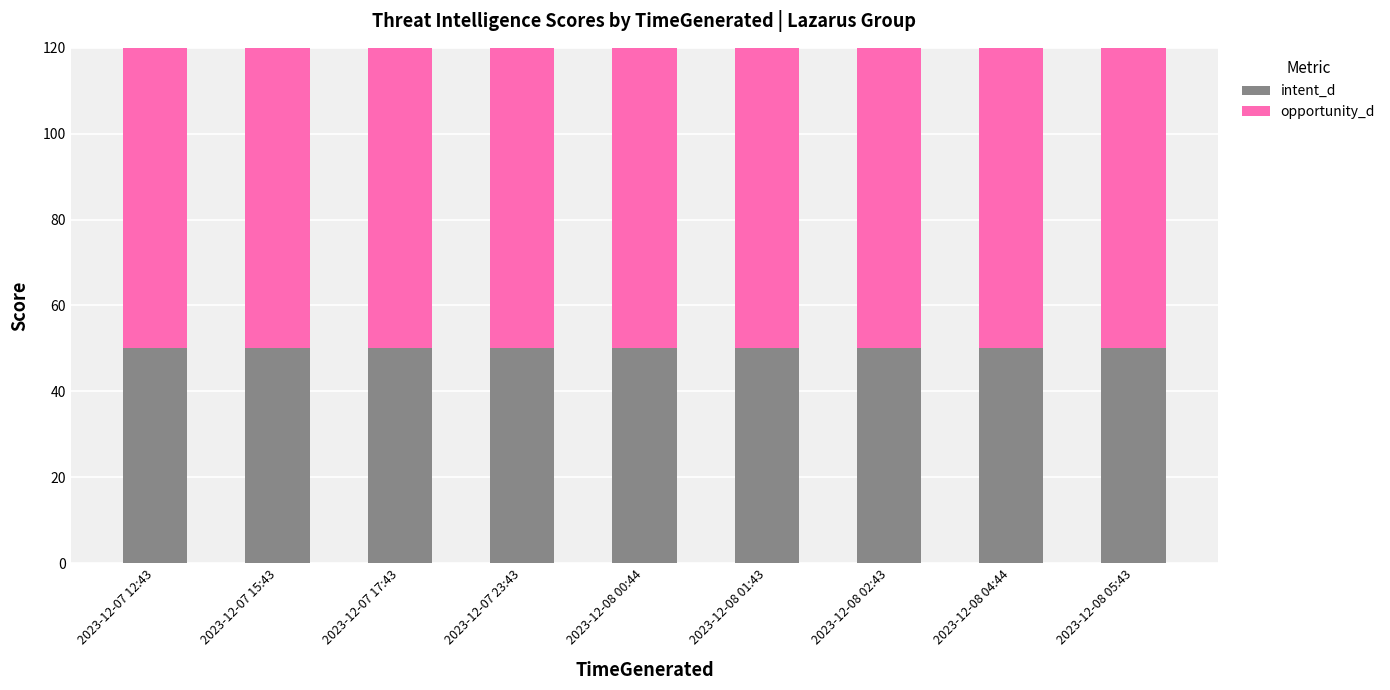

Which has a higher value, 2023-12-07 17:43 or 2023-12-08 01:43?

2023-12-07 17:43